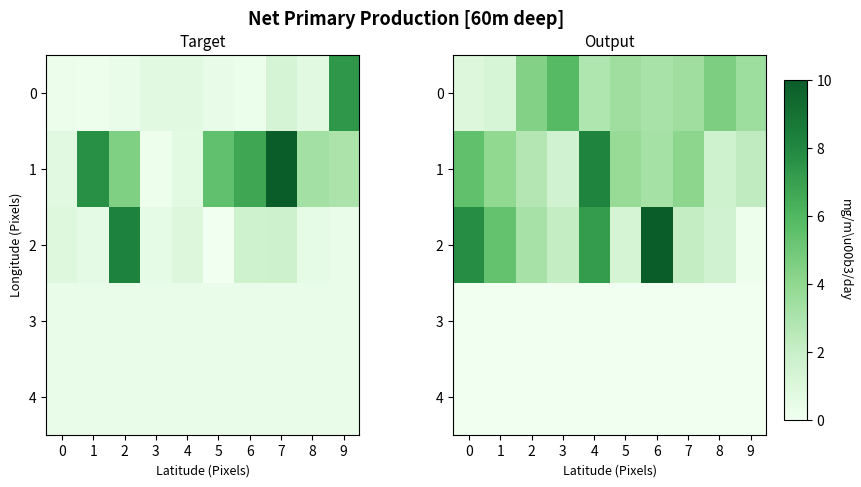

True or false: 1 has a value of 0.8 at 1.

False